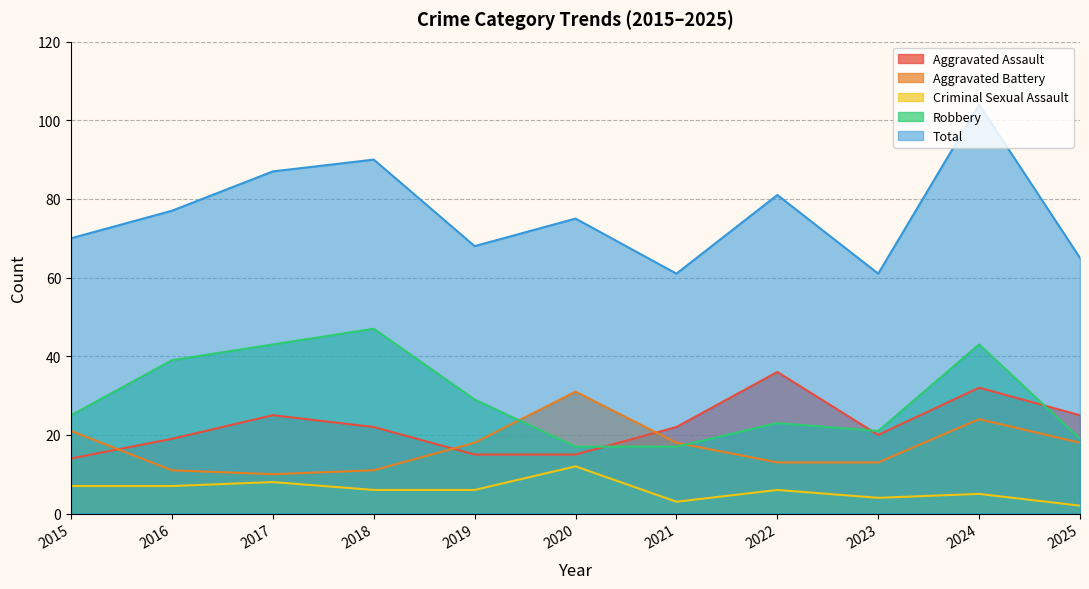

Which label corresponds to the smallest value in the chart?

2025